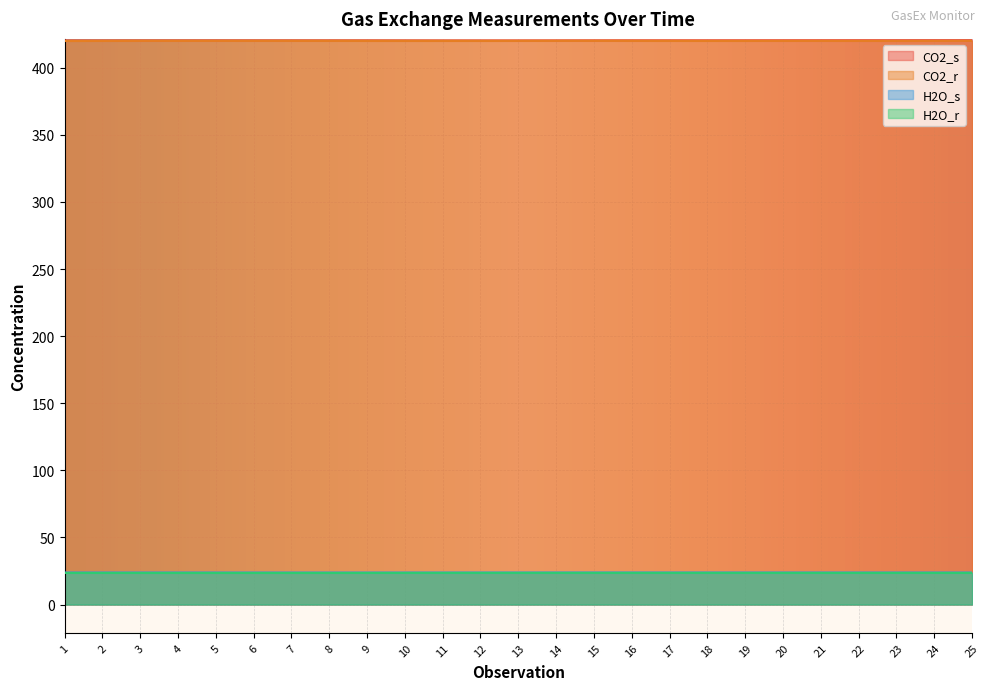

At which category does the chart reach its peak across all series?

25